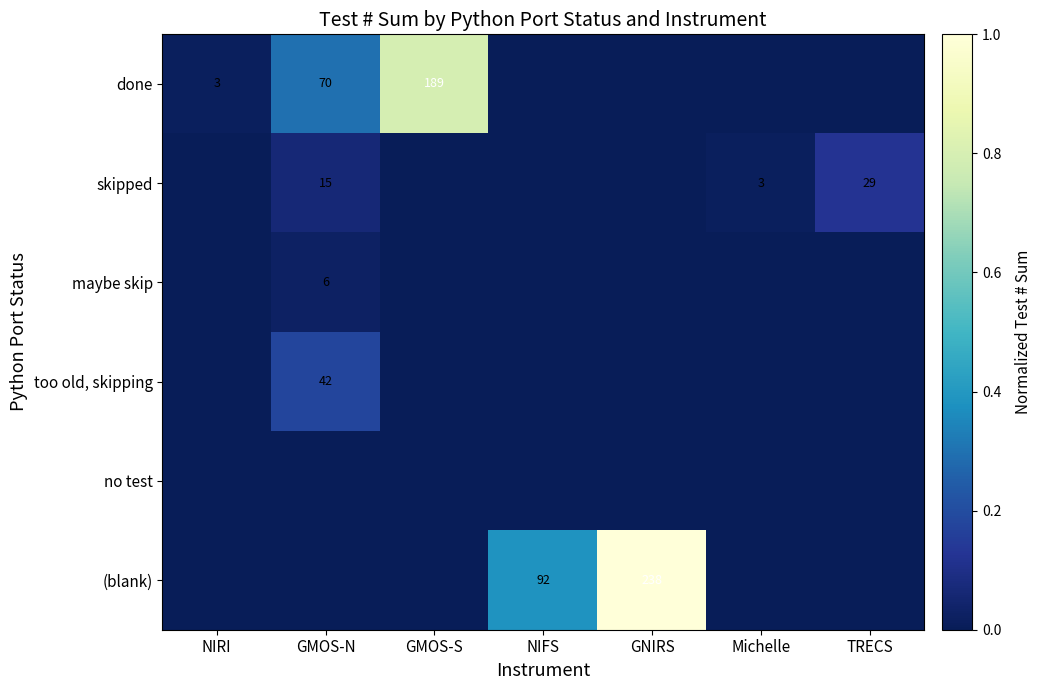

List the series in order of their peak value, lowest first.

no test, maybe skip, skipped, too old, skipping, done, (blank)